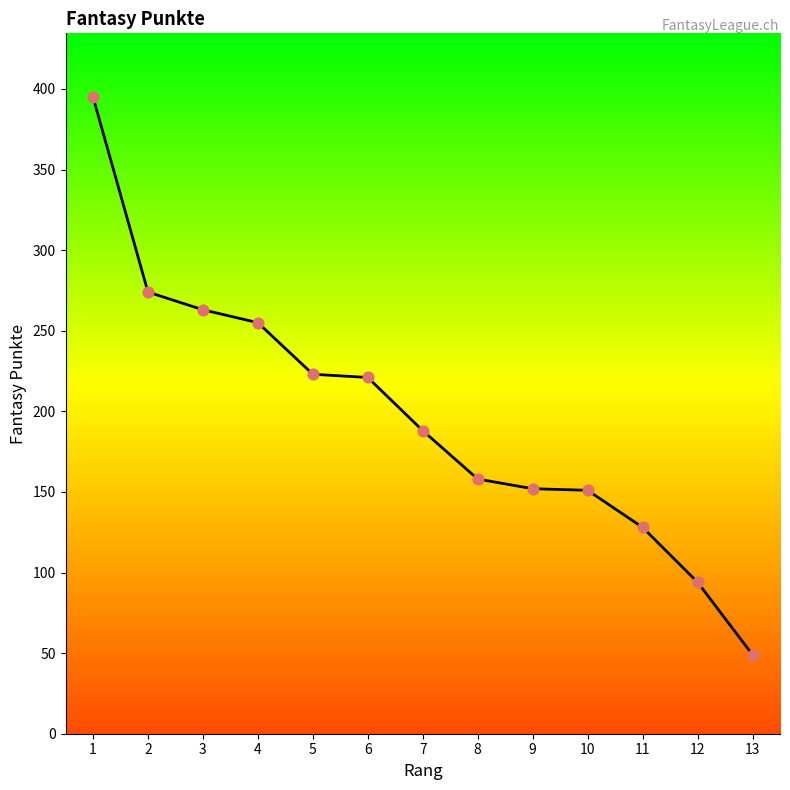

Approximately how many times larger is the value at 8 compared to 7?

0.8